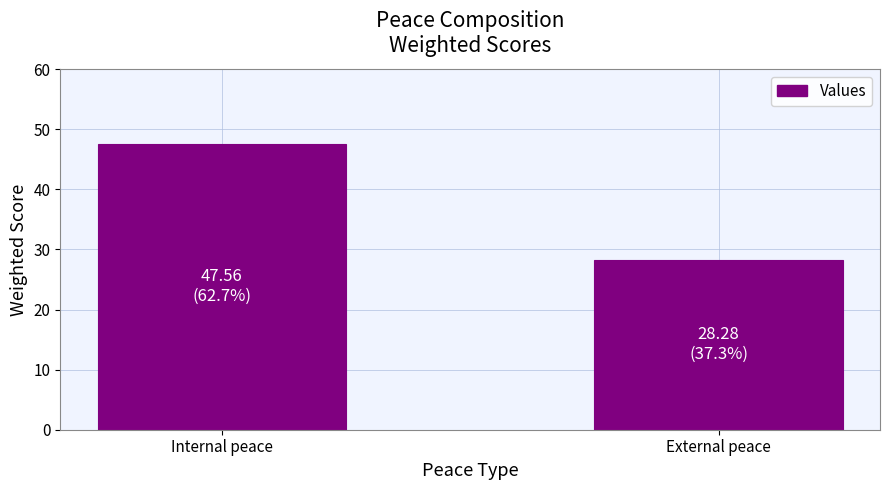

What is the value of the 1st bar from the left?

47.6